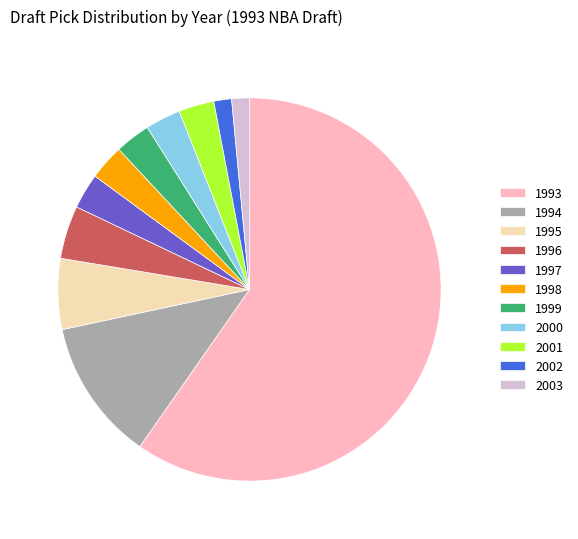

Does any single category account for the majority?

Yes